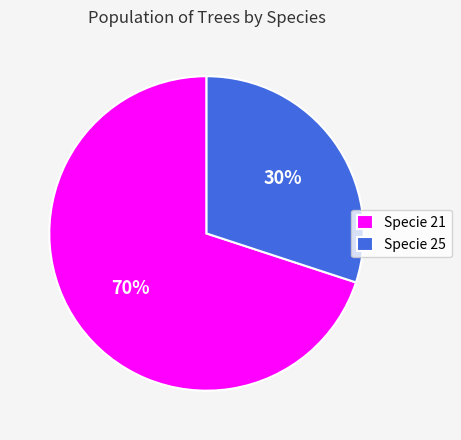

Does any single category account for the majority?

Yes